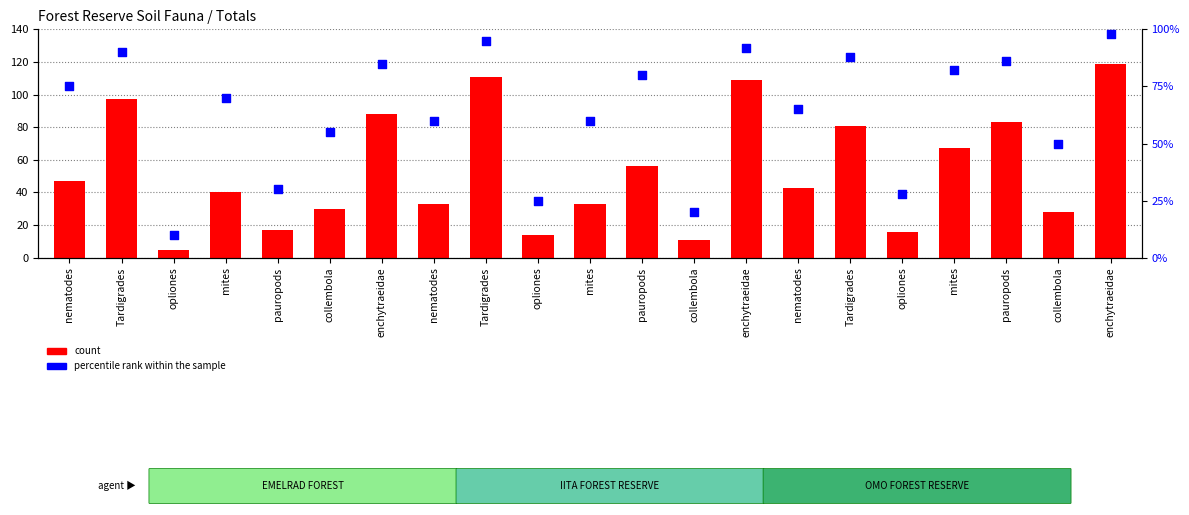

What is the total value across all series at pauropods?

47